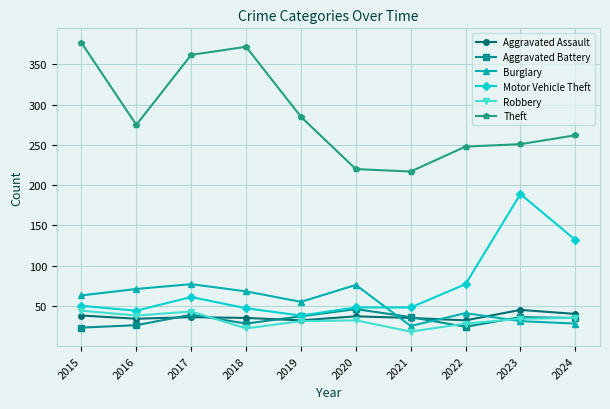

What is the sum of all Aggravated Battery values?

330